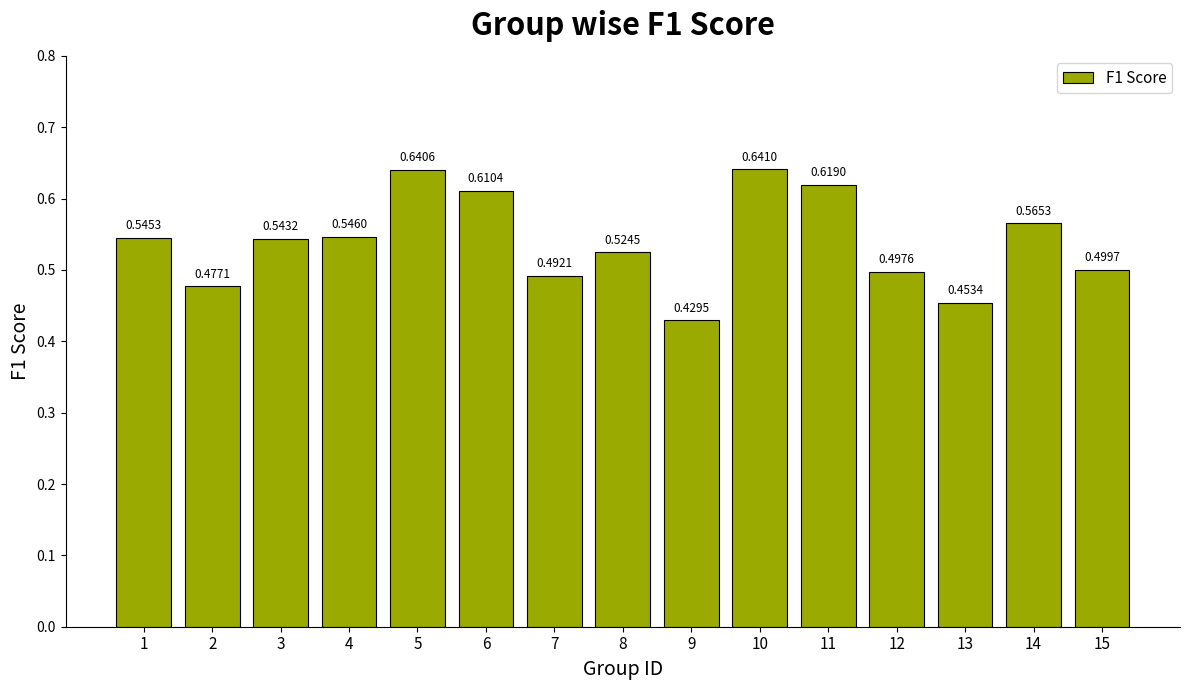

List the labels in order of value, smallest first.

9, 13, 2, 7, 12, 15, 8, 3, 1, 4, 14, 6, 11, 5, 10